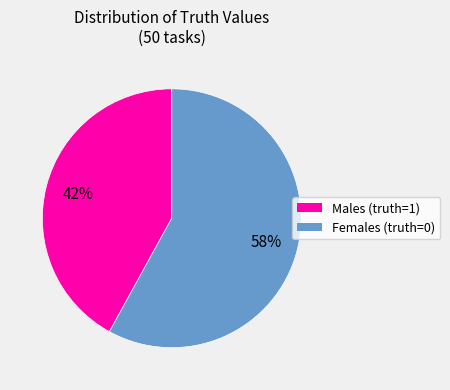

Is there a majority slice in this chart?

Yes